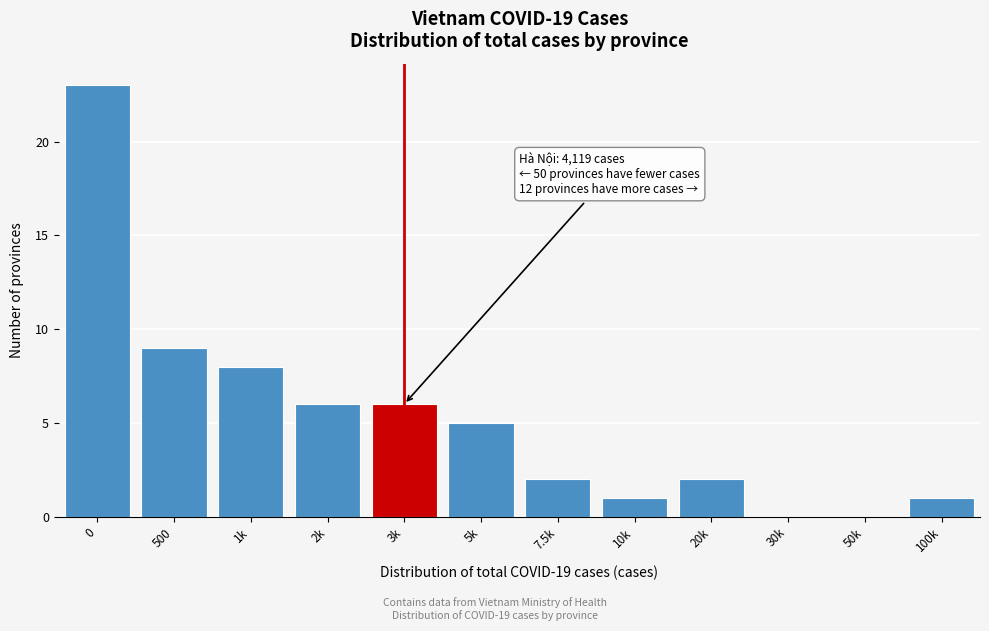

Reading left to right, list all the values displayed in this chart.

0=23	500=9	1k=8	2k=6	3k=6	5k=5	7.5k=2	10k=1	20k=2	30k=0	50k=0	100k=1